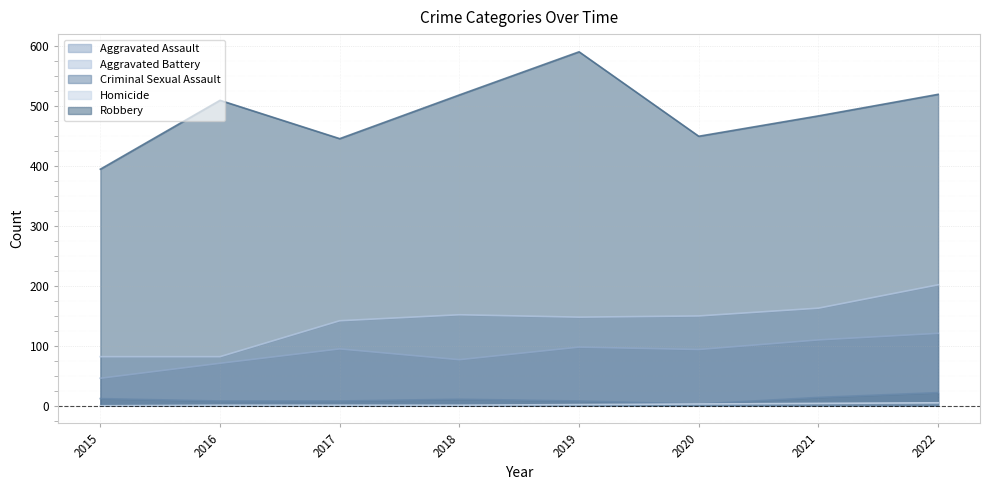

Which series changed the most between 2018 and 2020?

Robbery